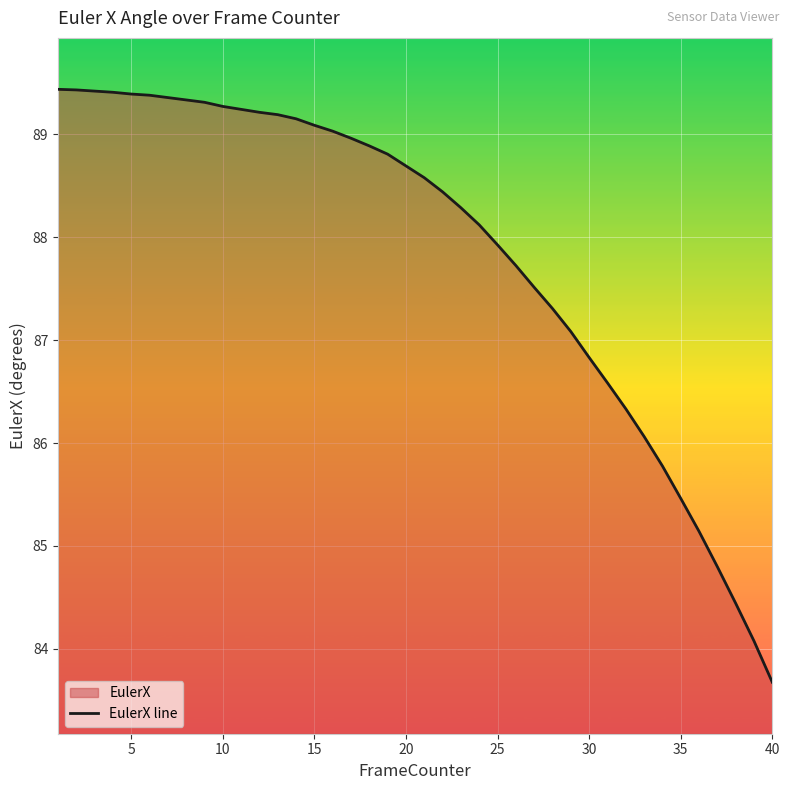

What is the minimum value shown in the chart?

83.7